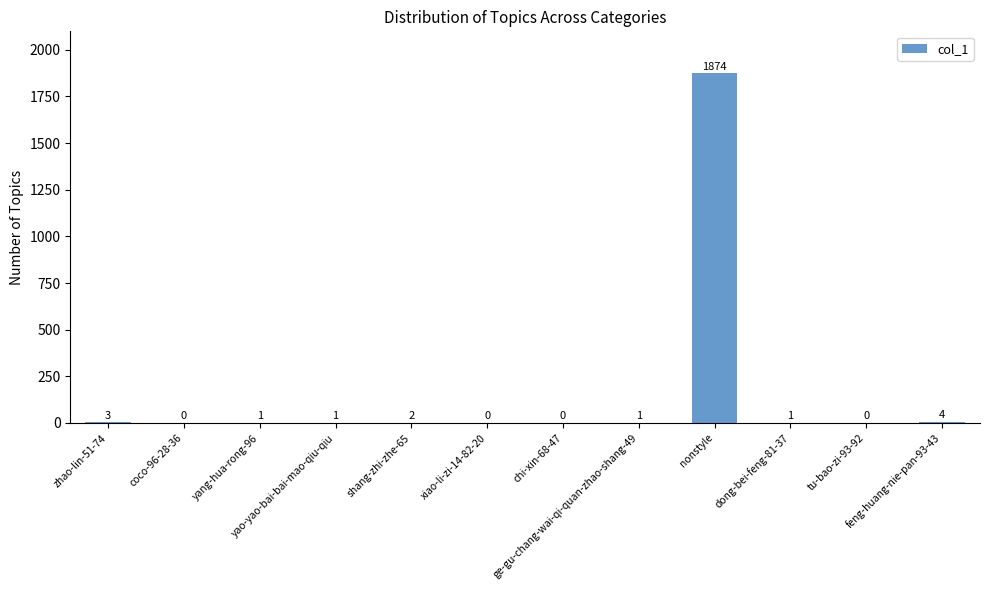

Are the bars horizontal?

No